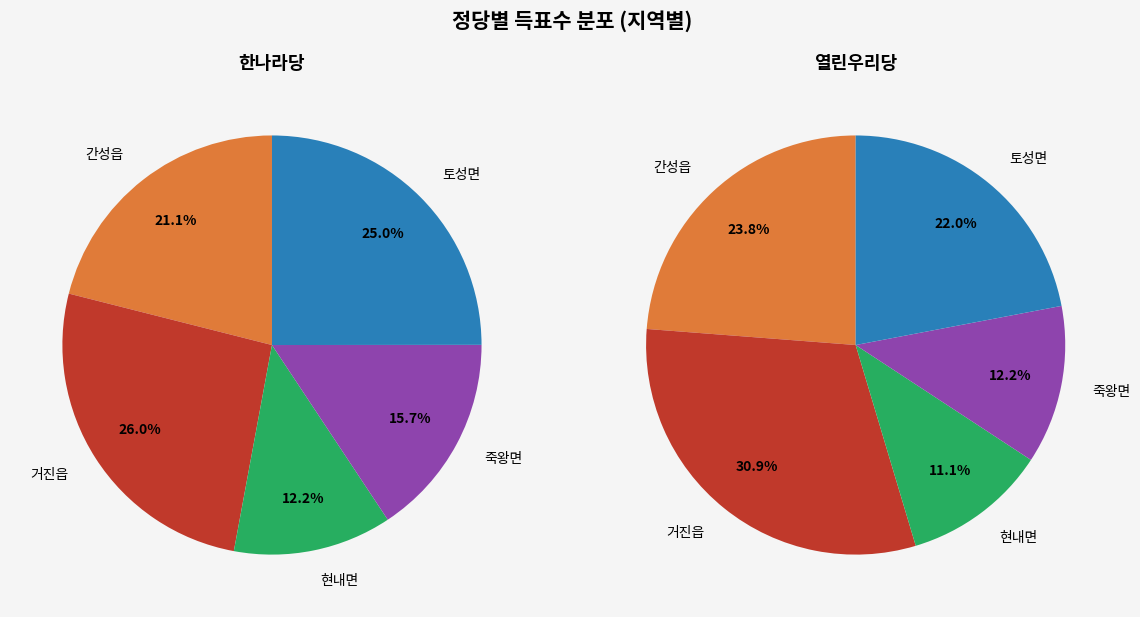

True or false: 현내면 accounts for 2% of the total.

False